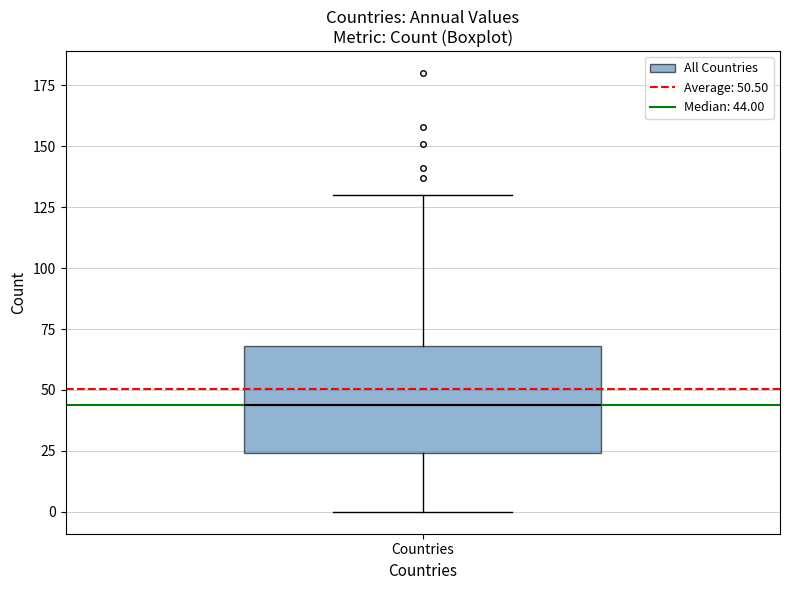

Where does the median line of the box for Countries sit on the y-axis? The values are not printed on the chart, so give them approximately, as read against the axis.

45